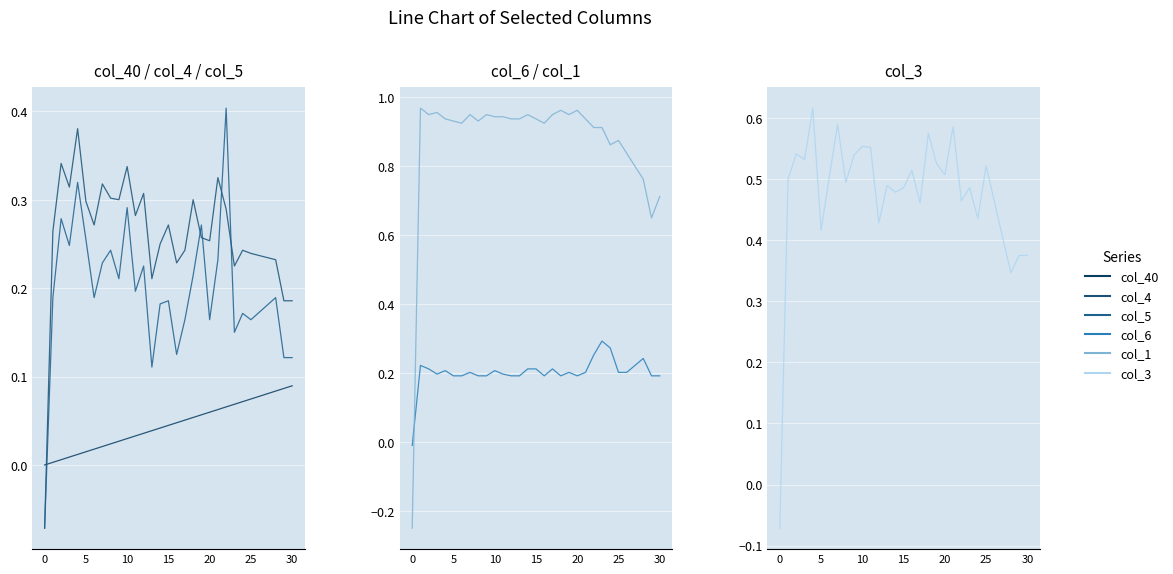

Is the value of col_1 at 0 greater than the value of col_5 at 22?

No